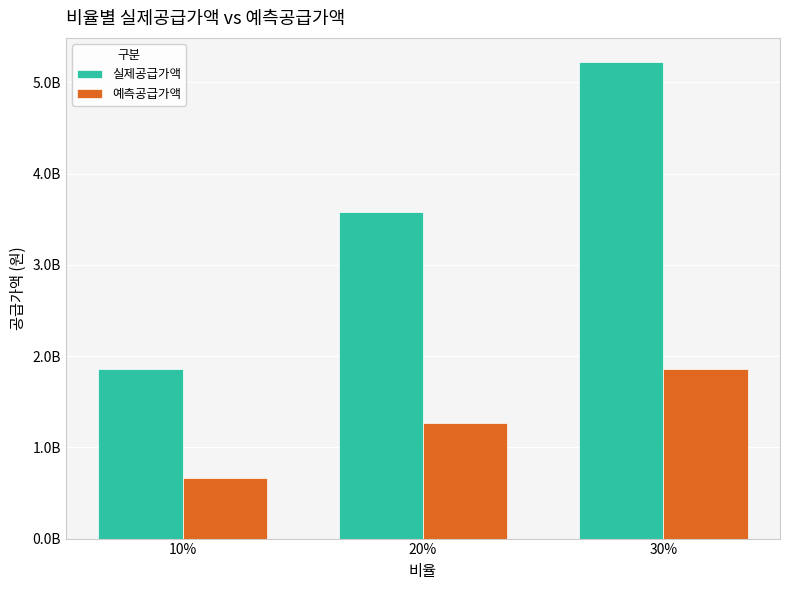

Rank the series at 20% from lowest to highest value.

예측공급가액, 실제공급가액